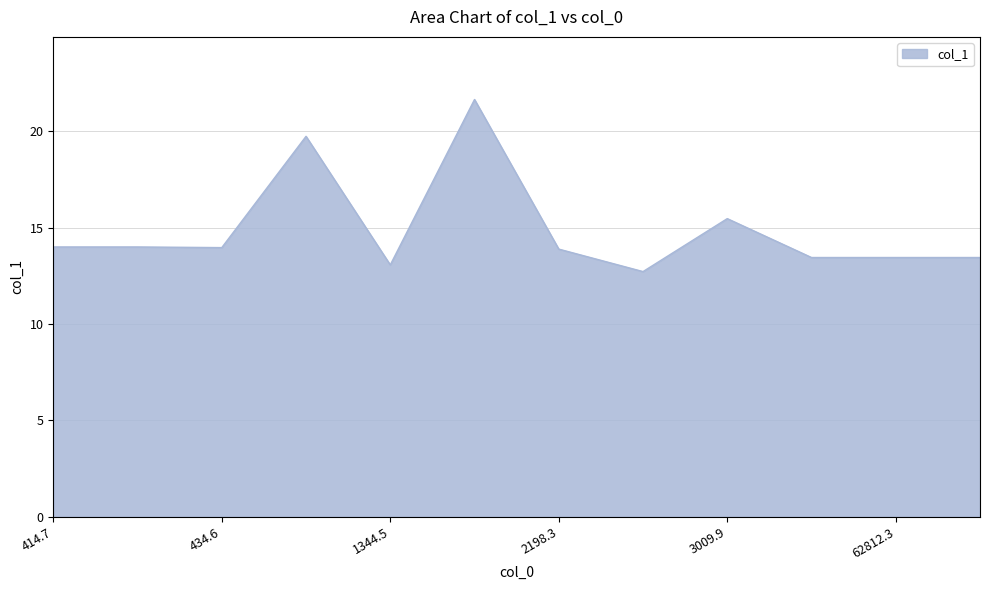

What is the difference between the maximum and minimum values?

8.9